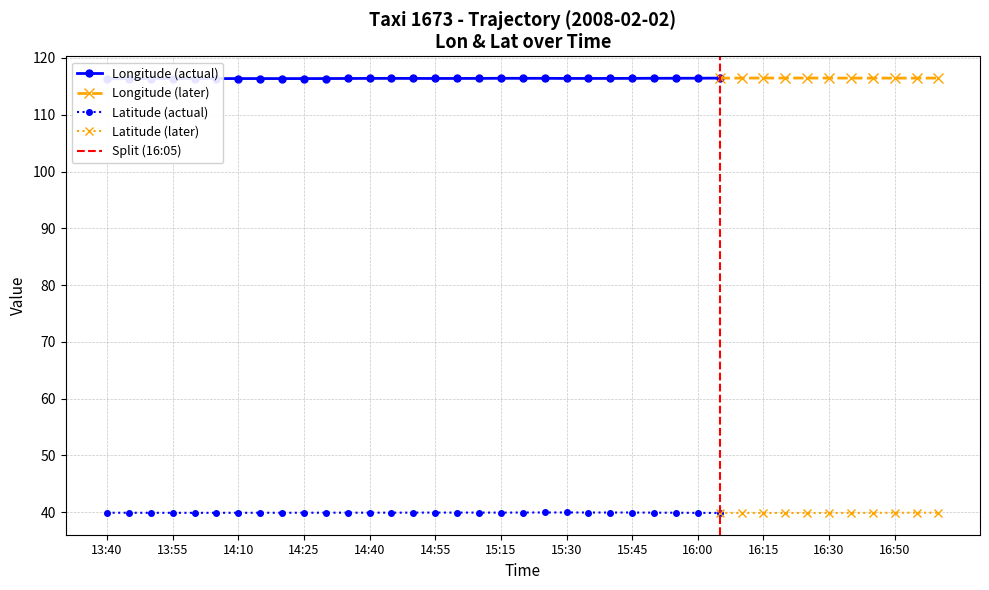

Between 14:35 and 15:40, which series saw the biggest shift?

lat